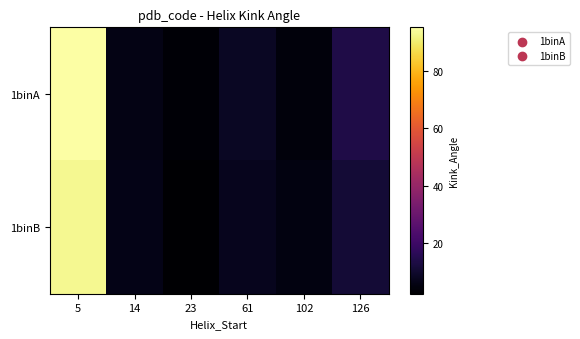

Reading right to left, transcribe all the data shown in this chart.

1binA: 126=13.9	102=4.7	61=8.5	23=3.4	14=6.0	5=95.0
1binB: 126=11.5	102=5.1	61=7.5	23=2.5	14=6.4	5=92.8